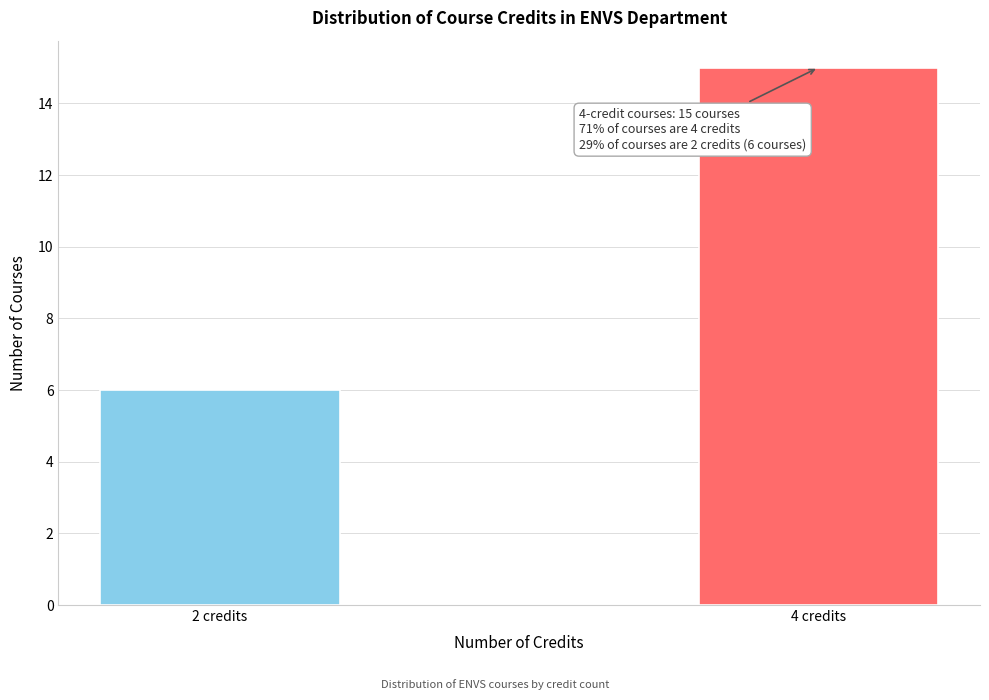

Reading left to right, extract all data points from this chart.

6	15